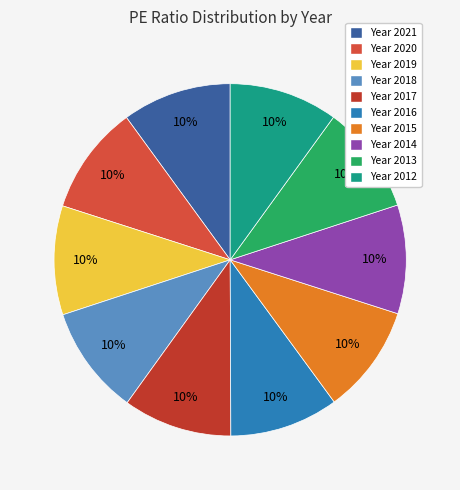

Is there a majority slice in this chart?

No